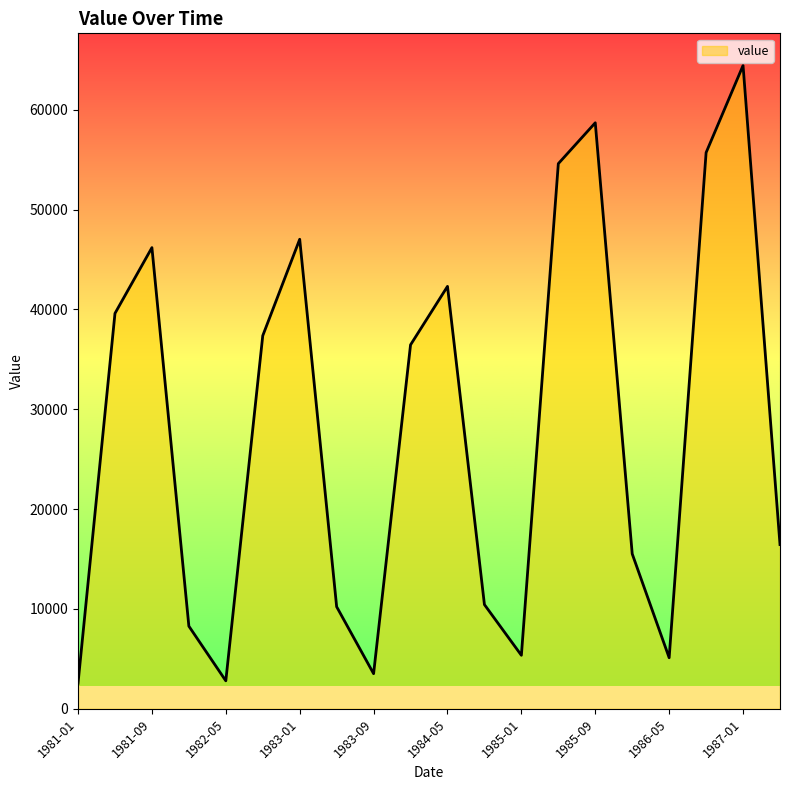

What is the smallest value displayed?

2564